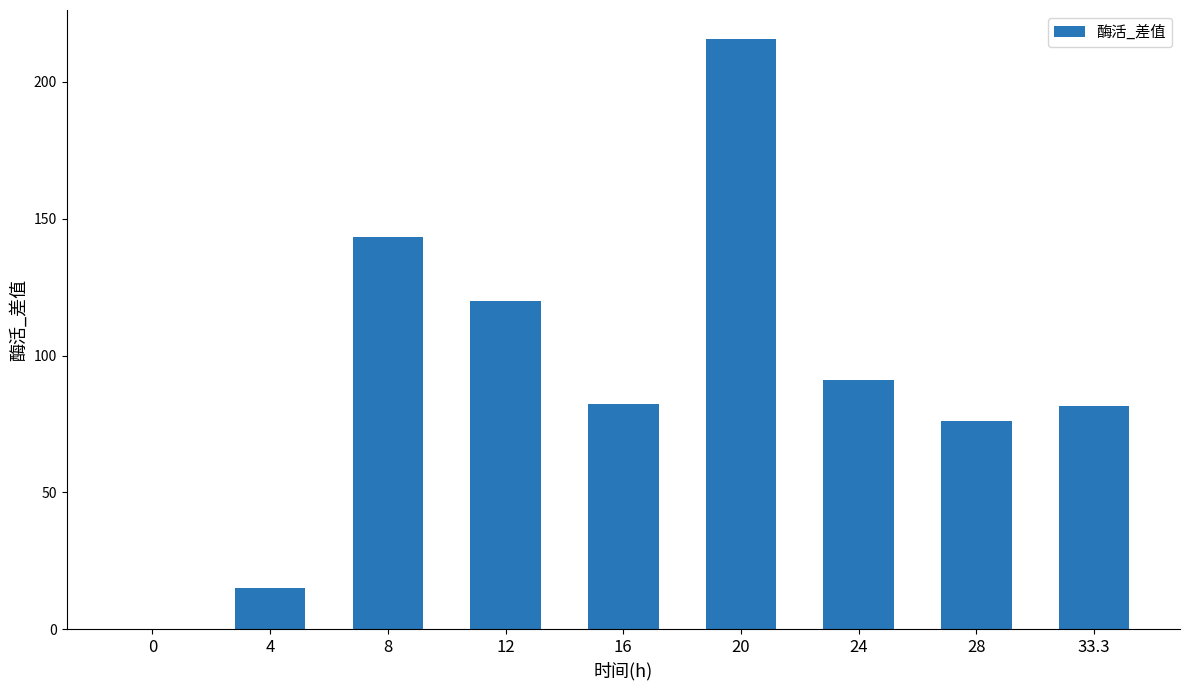

What is the difference between the values at 12 and 4?

105.0